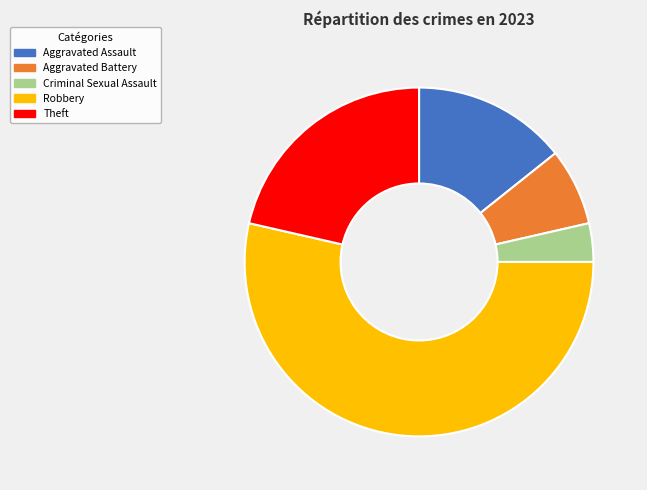

The Aggravated Assault slice represents 26% of the pie. True or false?

False